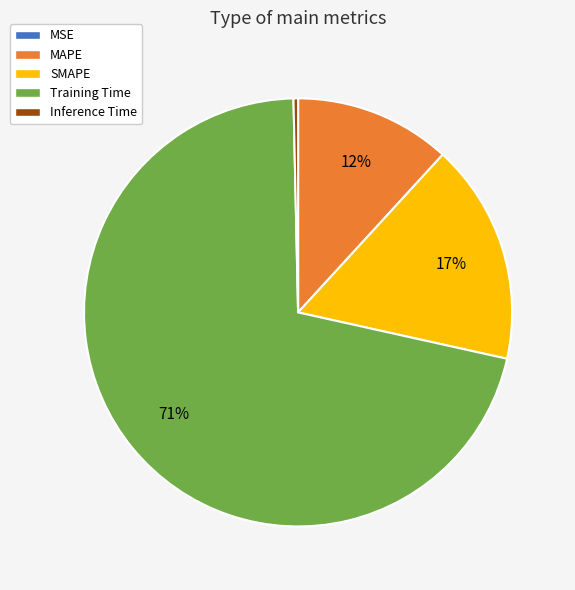

The MAPE slice represents 19% of the pie. True or false?

False